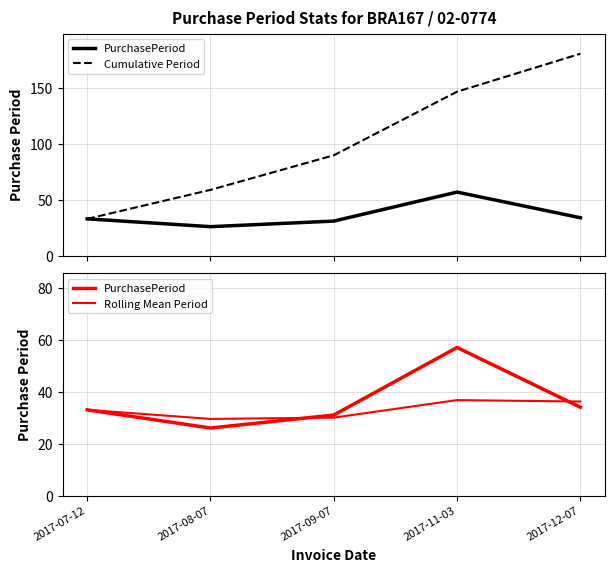

Which series has the largest total across all categories?

Cumulative Period